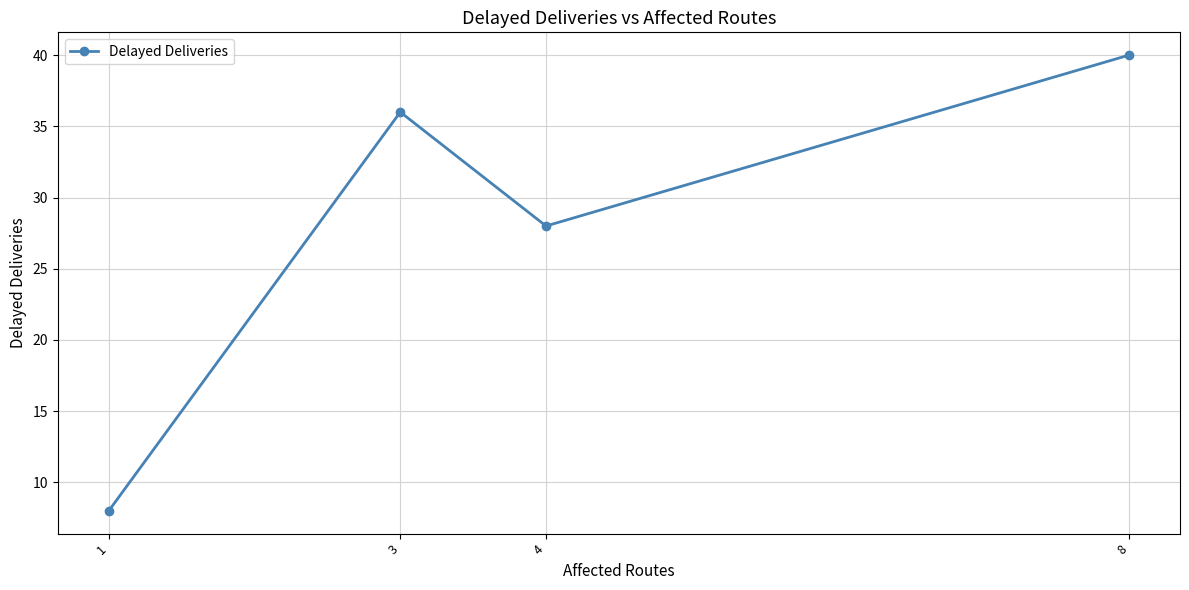

How many series are shown in this chart?

1